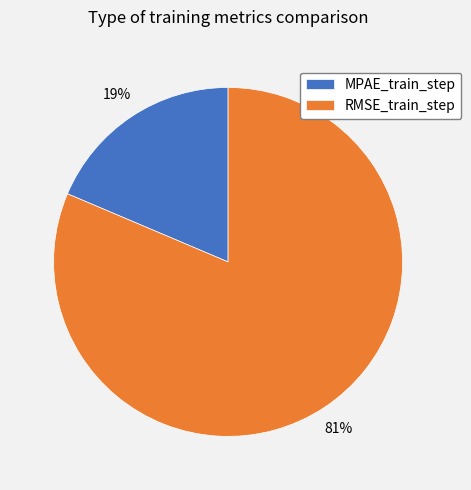

How many segments does this pie chart have?

2